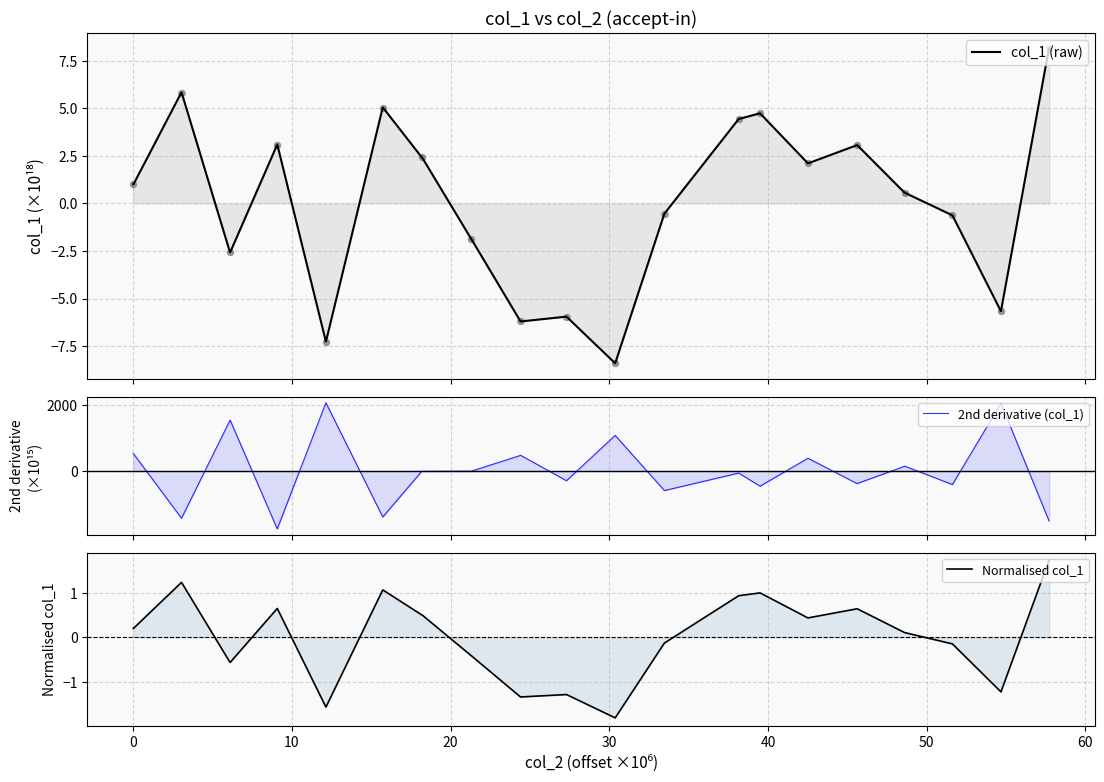

Which series contains the lowest Y value?

2nd derivative (col_1)